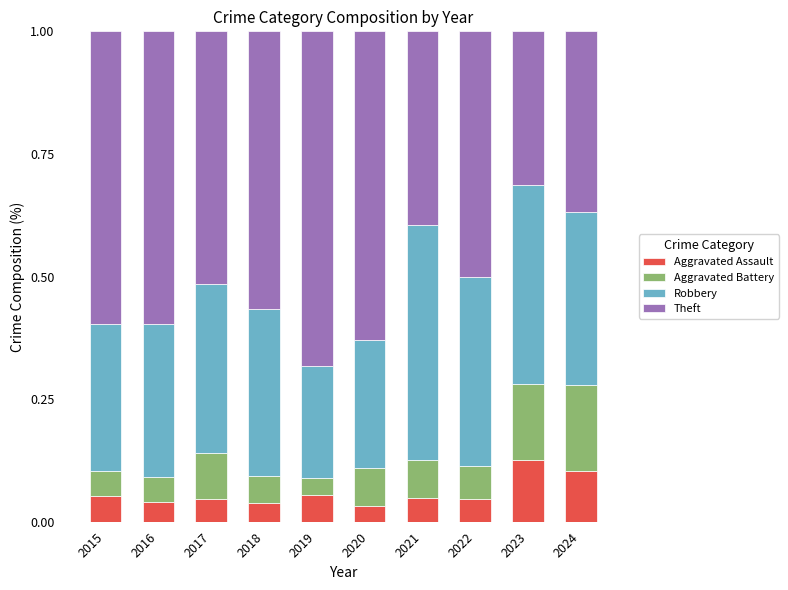

The Aggravated Assault series shows 0.1 at 2024. True or false?

True